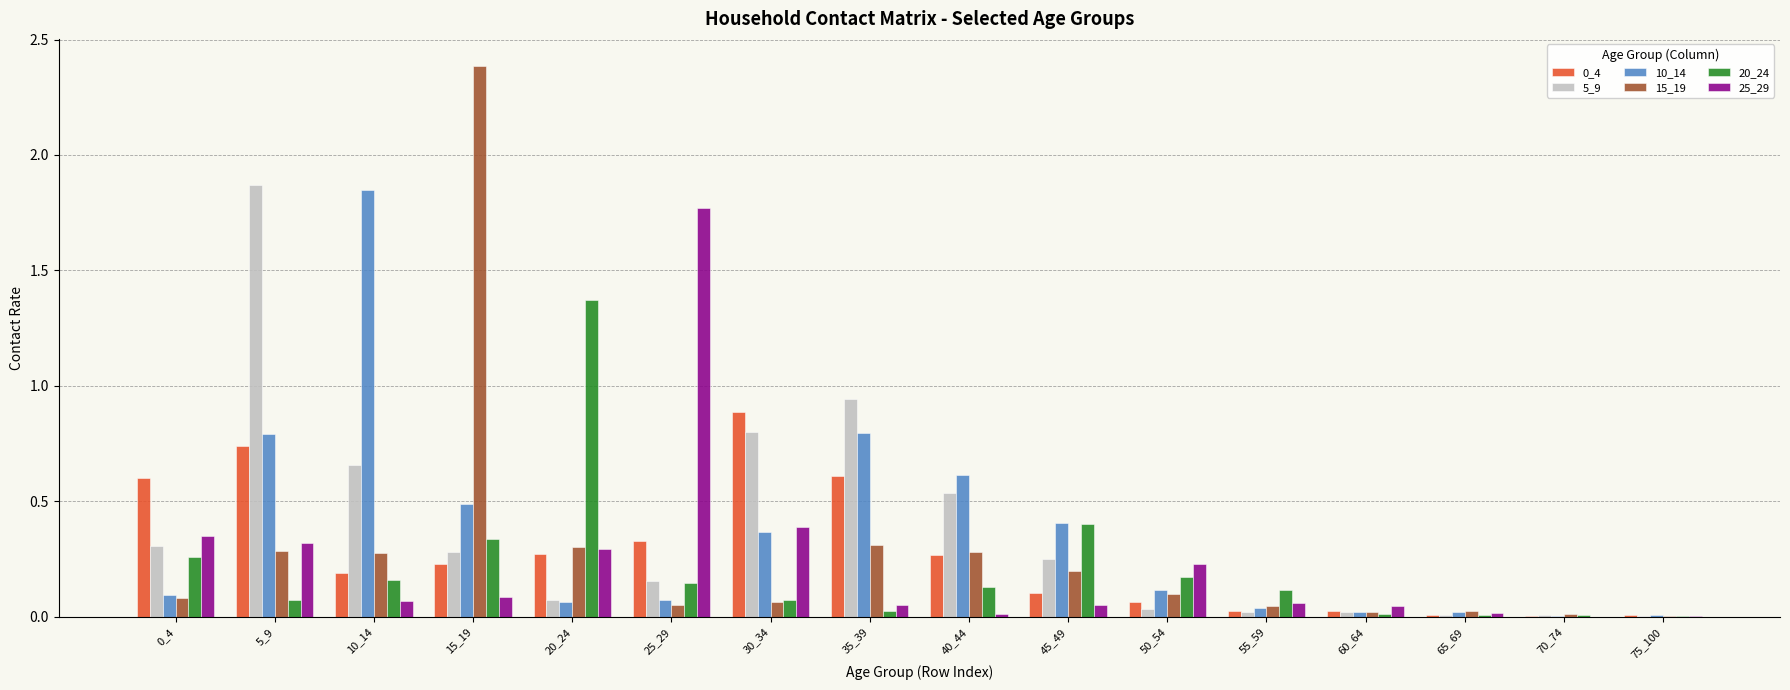

At which category does the chart reach its peak across all series?

15_19